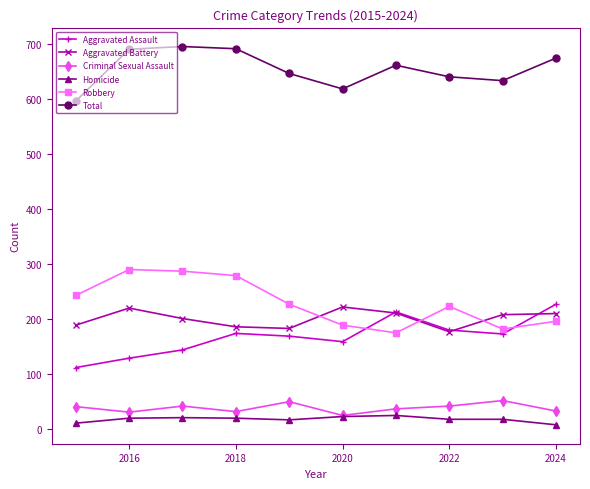

True or false: Homicide and Robbery cross at least once.

False